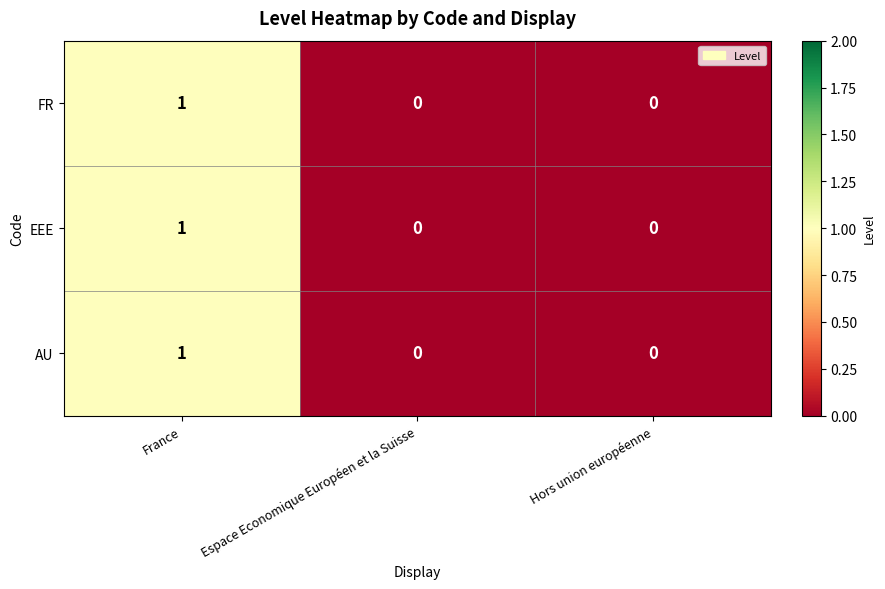

Is it true that FR equals 0 at Hors union européenne?

True